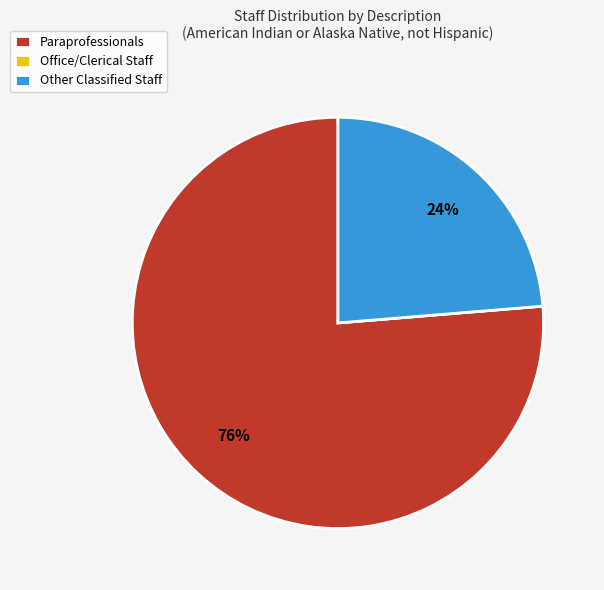

Is it true that Other Classified Staff is 13% of the pie?

False